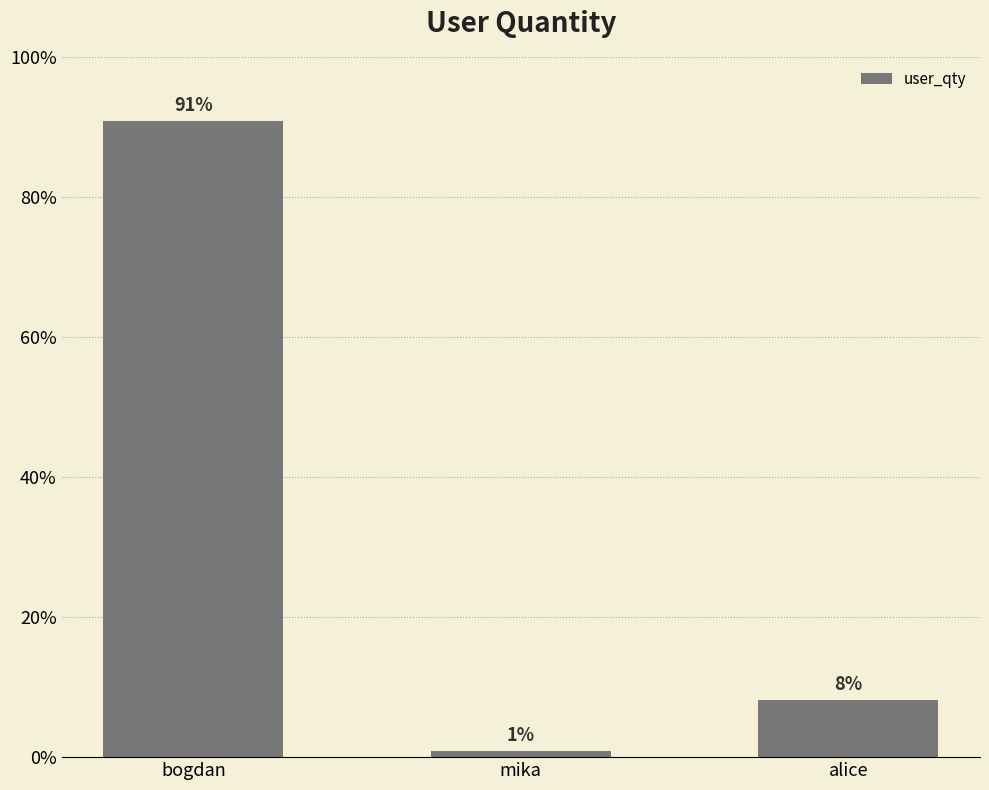

Approximately how many times larger is the value at alice compared to bogdan?

0.1